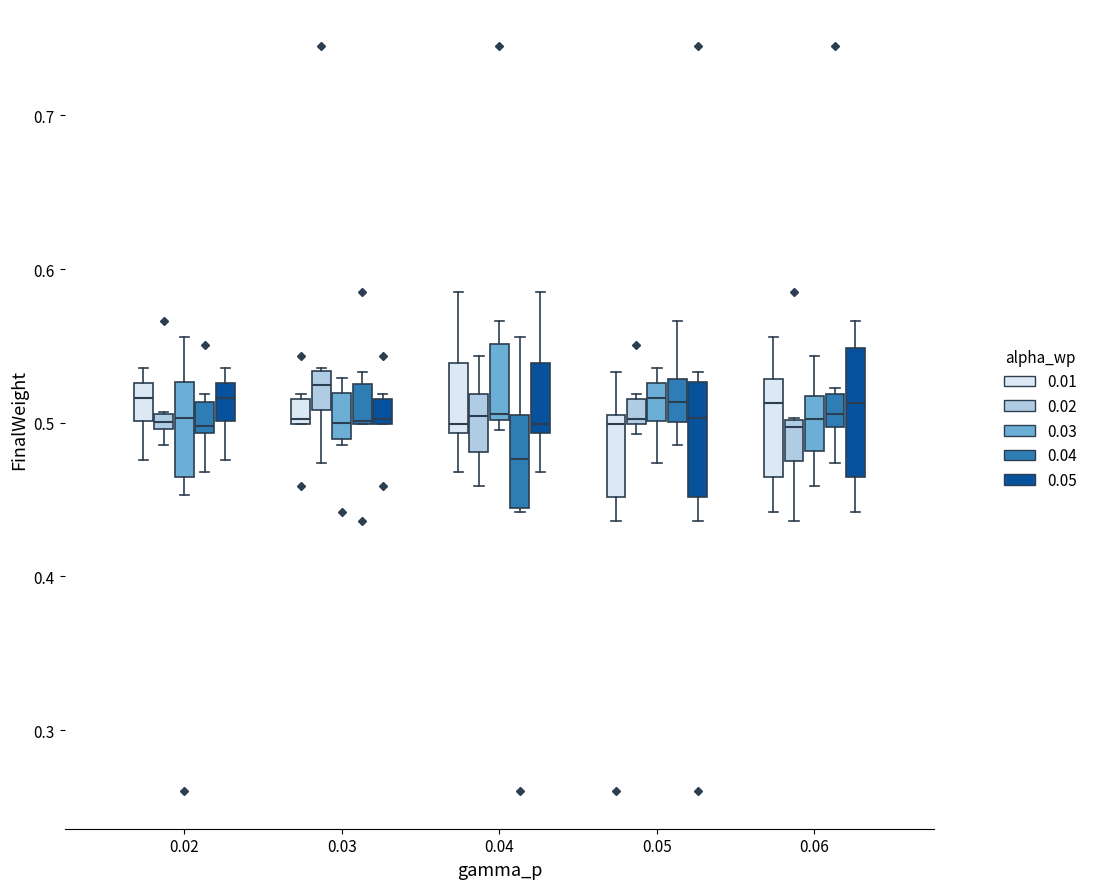

Where is the upper edge of the box for 0.04 (0.04) on the y-axis? The values are not printed on the chart, so give them approximately, as read against the axis.

0.51